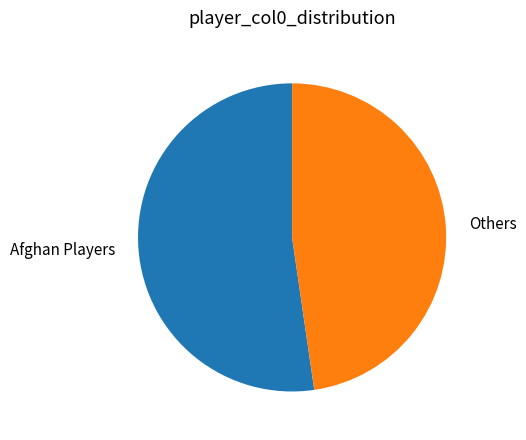

Rank the categories by value from highest to lowest.

Afghan Players, Others